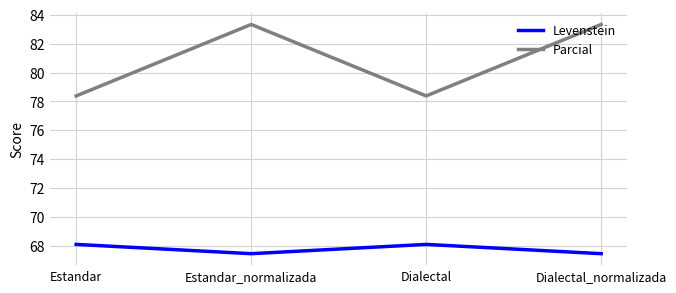

What are all the series names shown in the legend?

Levenstein, Parcial